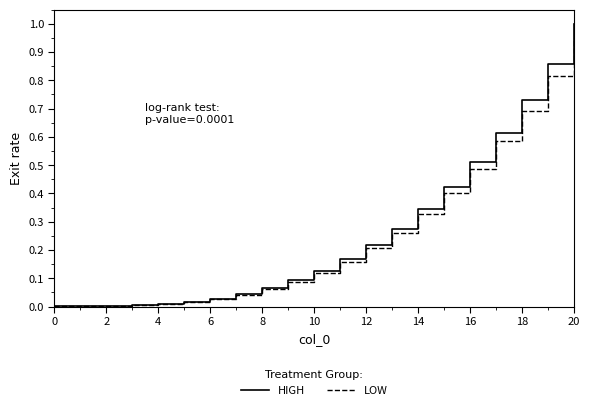

What are all the series names shown in the legend?

HIGH, LOW